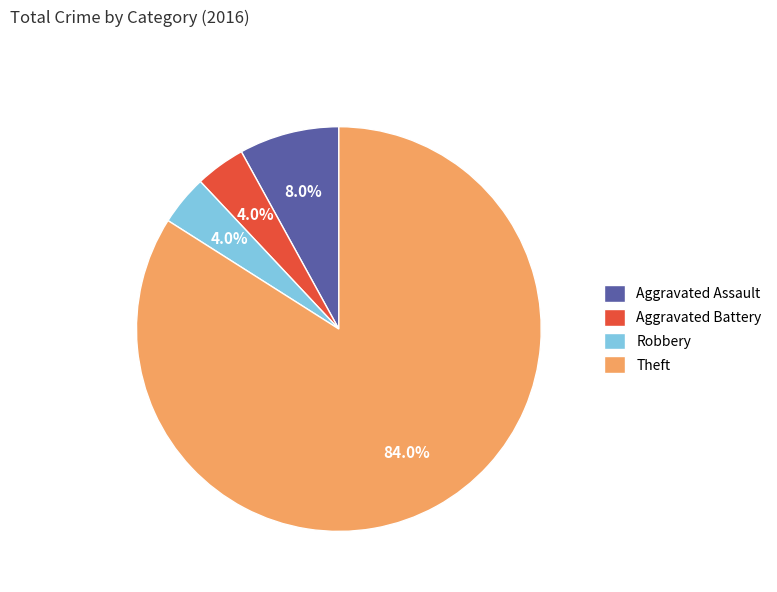

What portion of the pie excludes Aggravated Assault?

92.0%